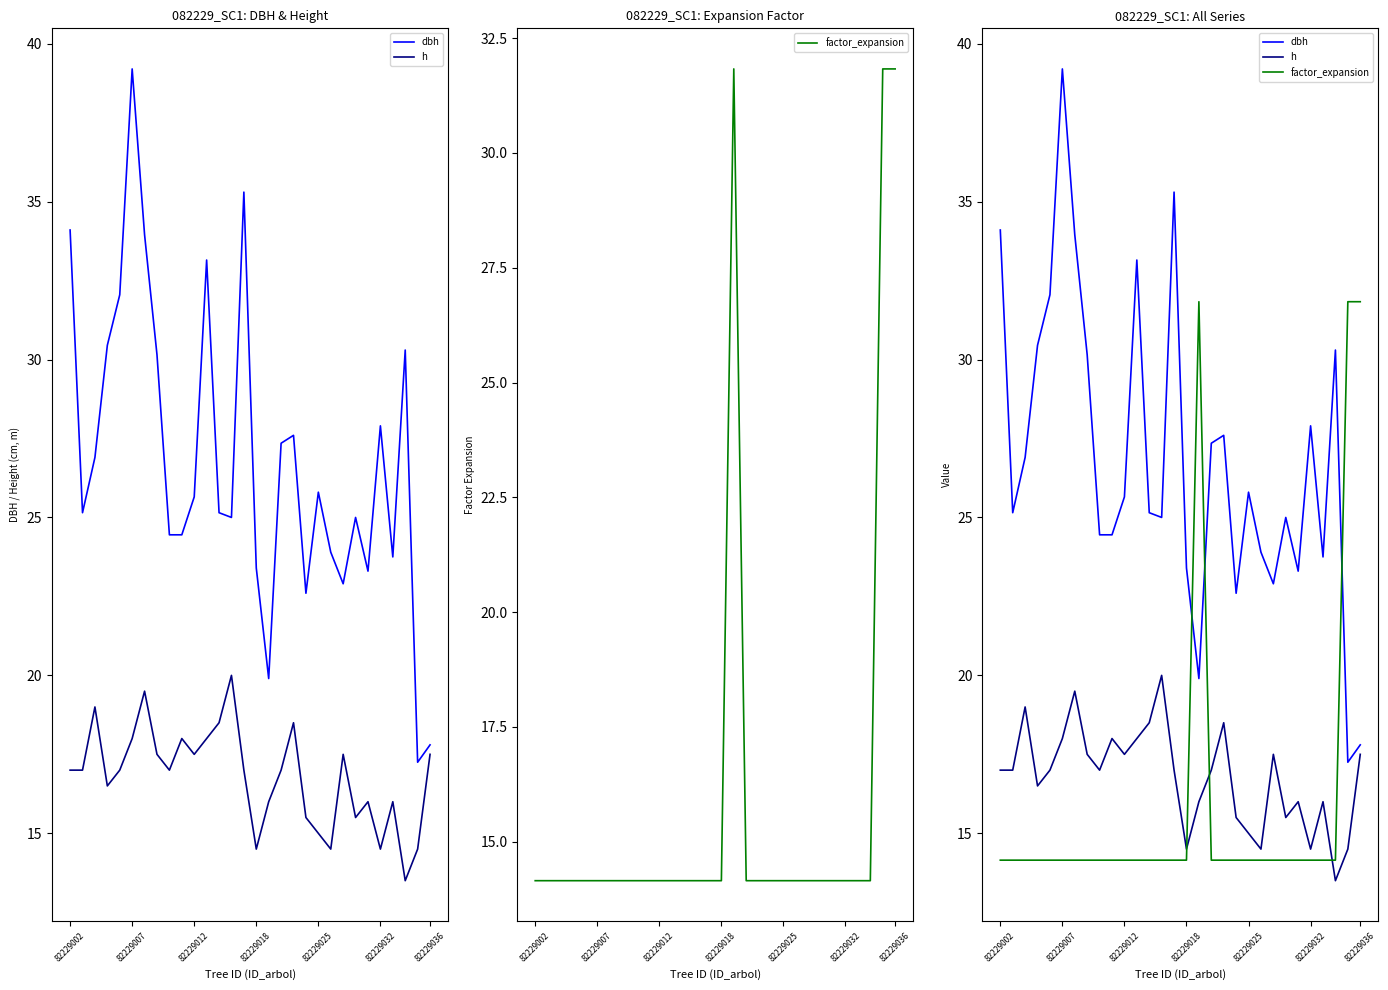

Rank the series at 14 from lowest to highest value.

factor_expansion, h, dbh